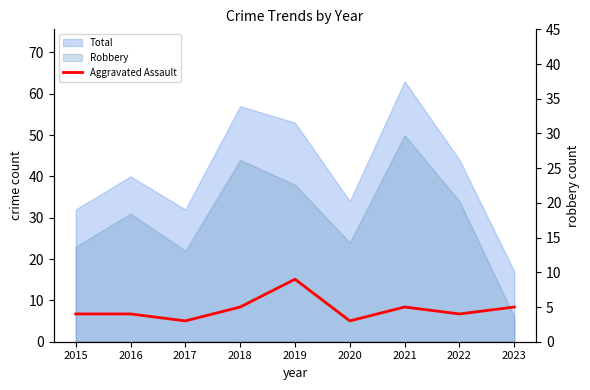

Approximately how many times larger is the value at 2018 compared to 2022?

1.2